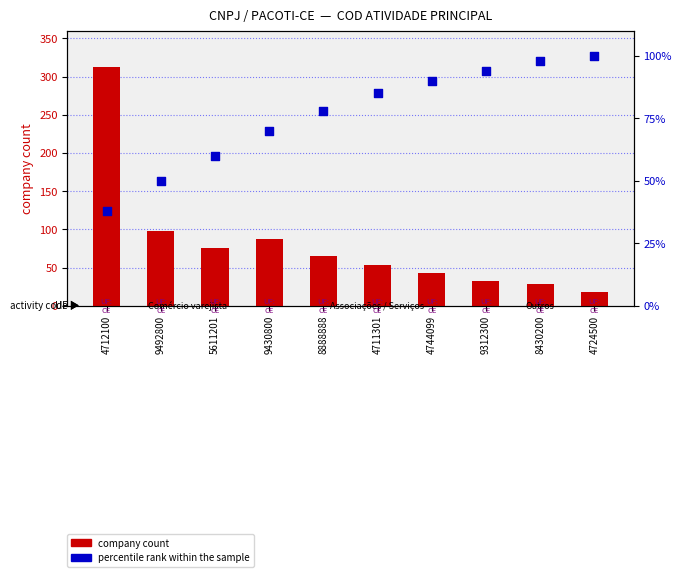

Which series reaches the maximum Y coordinate?

company count